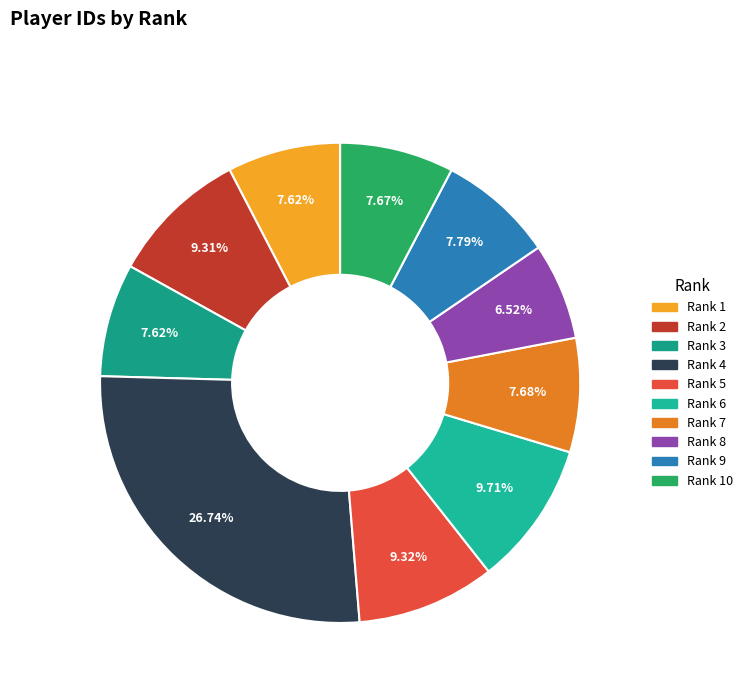

How many slices are in this pie chart?

10